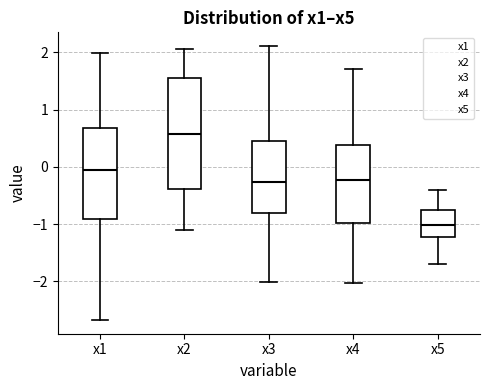

Reading left to right, read every box against the y-axis: the position of its median line, the range the box covers, and the ends of its whiskers. The values are not printed on the chart, so give them approximately, as read against the axis.

x1: median -0.1, box -0.9 to 0.7, whiskers -2.7 to 2.0
x2: median 0.6, box -0.4 to 1.6, whiskers -1.1 to 2.1
x3: median -0.3, box -0.8 to 0.5, whiskers -2.0 to 2.1
x4: median -0.2, box -1.0 to 0.4, whiskers -2.0 to 1.7
x5: median -1.0, box -1.2 to -0.8, whiskers -1.7 to -0.4